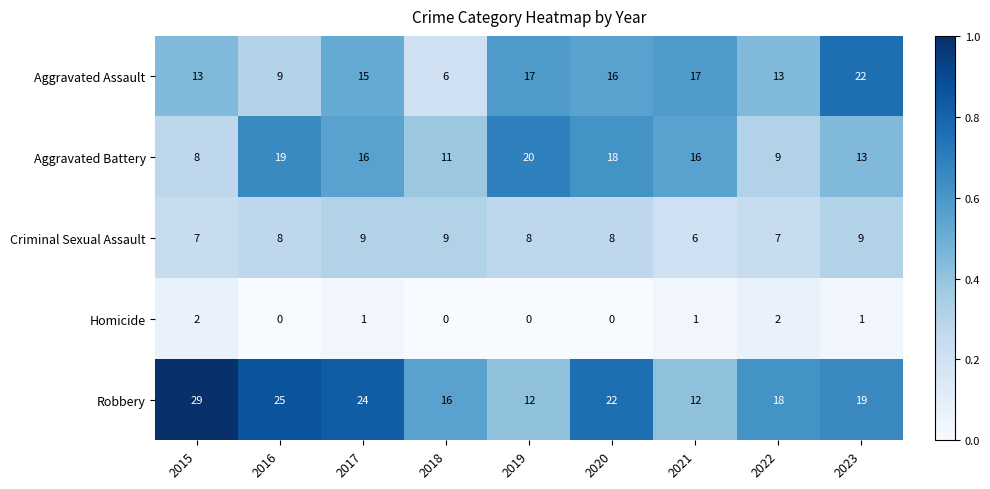

Read the Criminal Sexual Assault value at 2016.

8